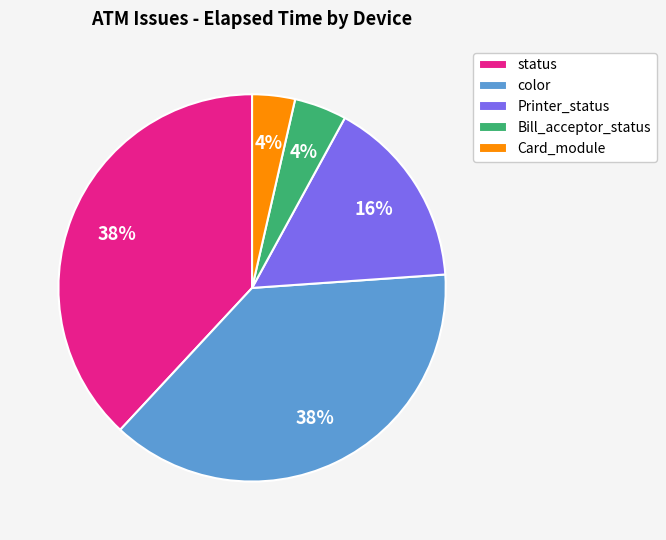

The color slice represents 32% of the pie. True or false?

False